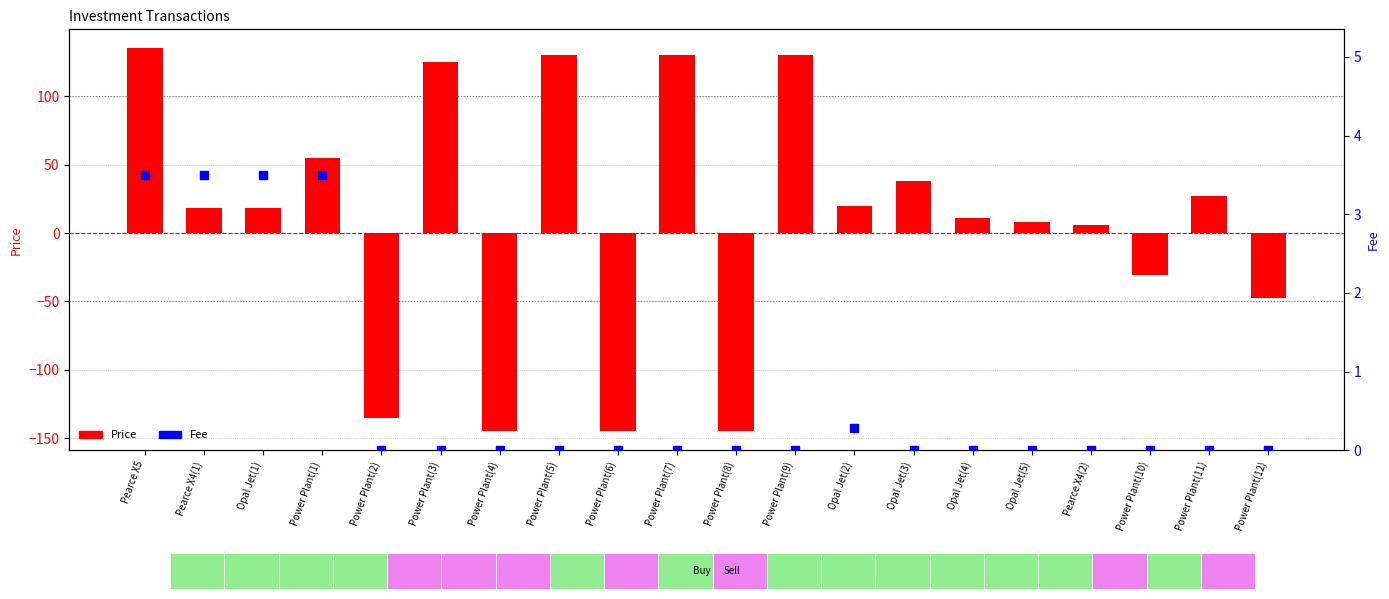

What is the total value across all series at Power Plant(1)?

58.5